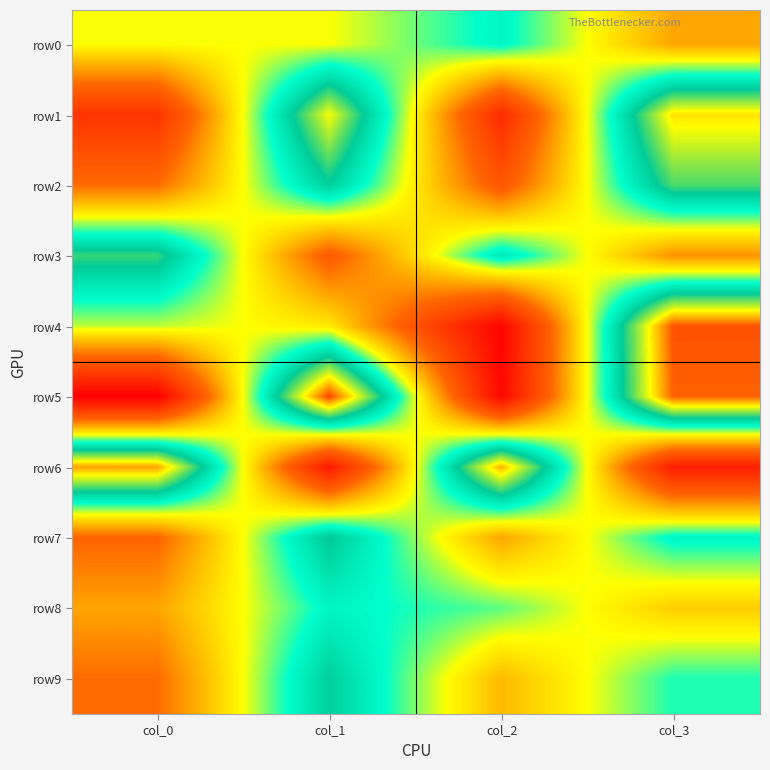

How many data points does each series have?

4